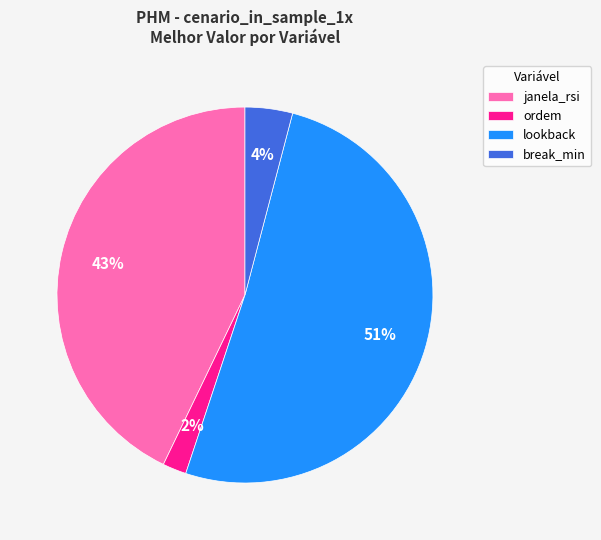

How many segments does this pie chart have?

4